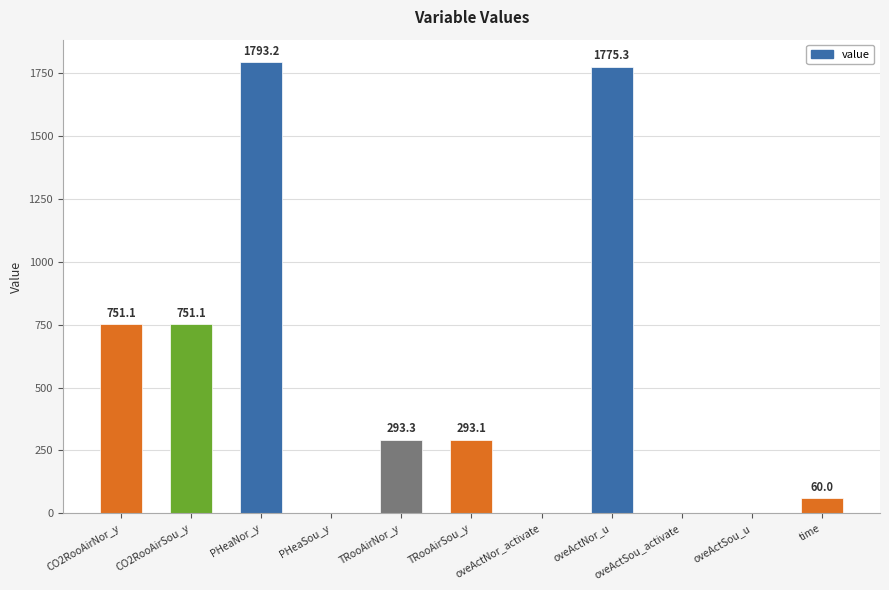

How many data points does each series have?

11